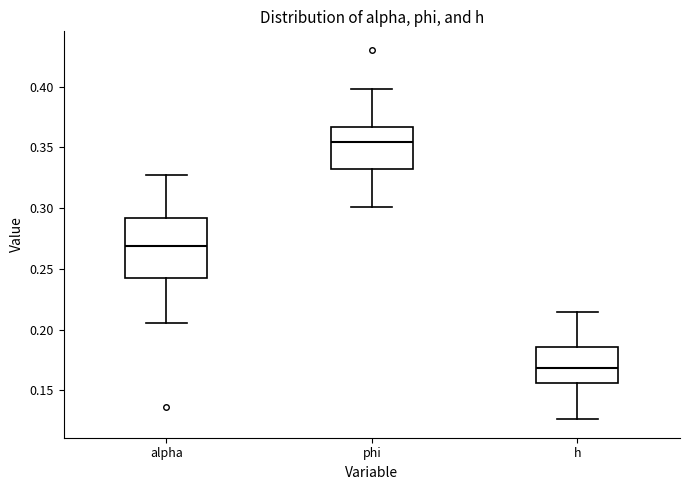

Reading left to right, read every box against the y-axis: the position of its median line, the range the box covers, and the ends of its whiskers. The values are not printed on the chart, so give them approximately, as read against the axis.

alpha: median 0.270, box 0.245 to 0.290, whiskers 0.205 to 0.330
phi: median 0.355, box 0.330 to 0.365, whiskers 0.300 to 0.400
h: median 0.170, box 0.155 to 0.185, whiskers 0.125 to 0.215